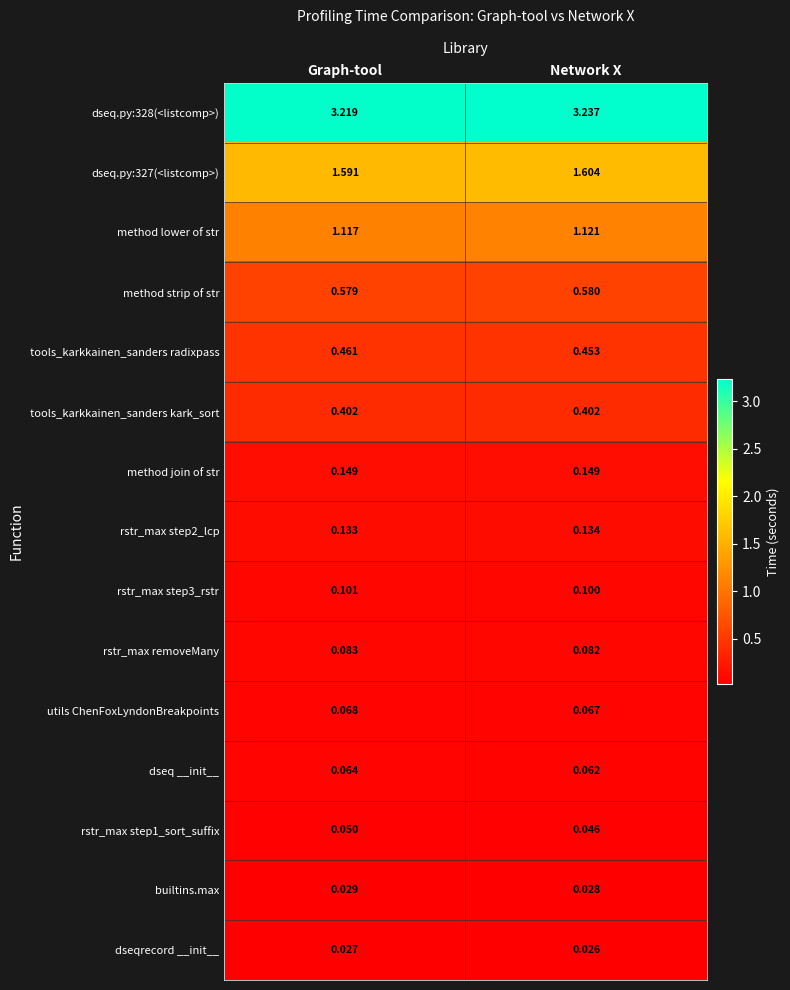

At which category is the sum across all series the highest?

Network X